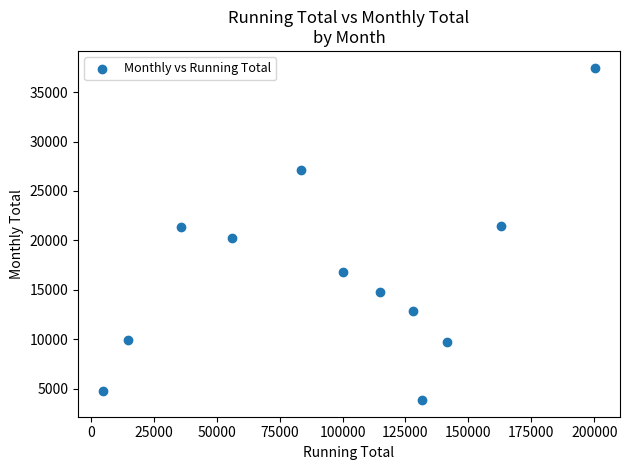

What is the range of X values (max minus min)?

195677.9